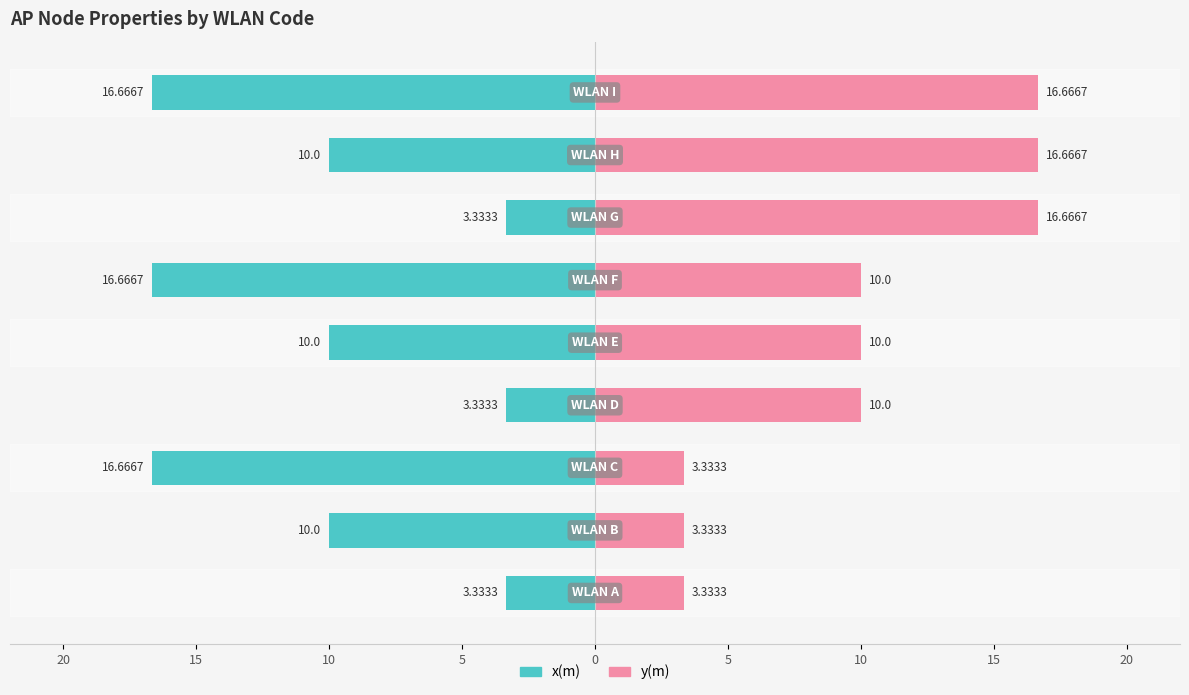

What is the approximate value of y(m) at 15?

3.3